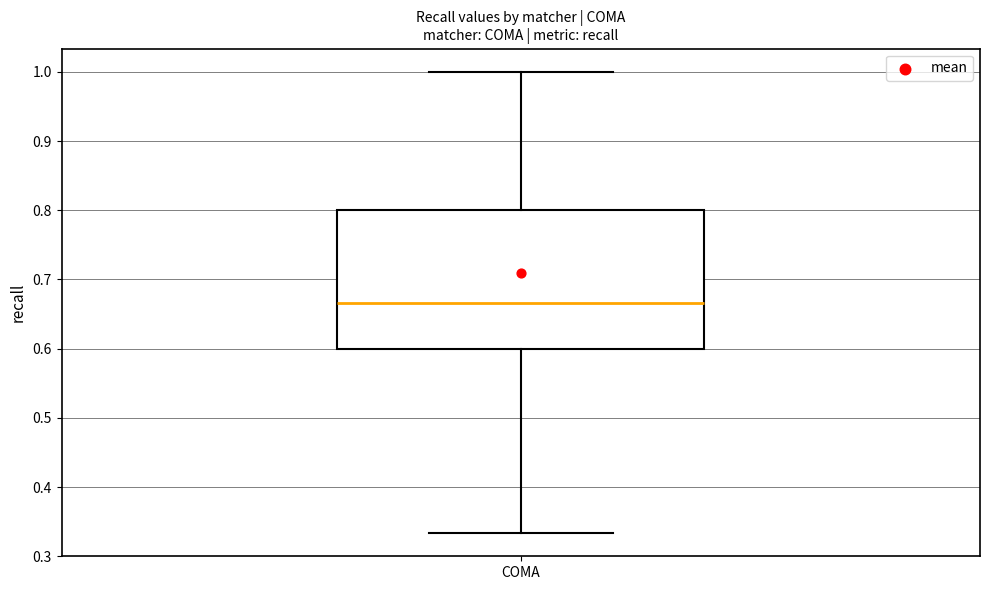

Transcribe this box plot: give where the median line is, the range the box spans, and where the two whiskers end, as read against the y-axis. The values are not printed on the chart, so give them approximately, as read against the axis.

median 0.67, box 0.60 to 0.80, whiskers 0.33 to 1.00